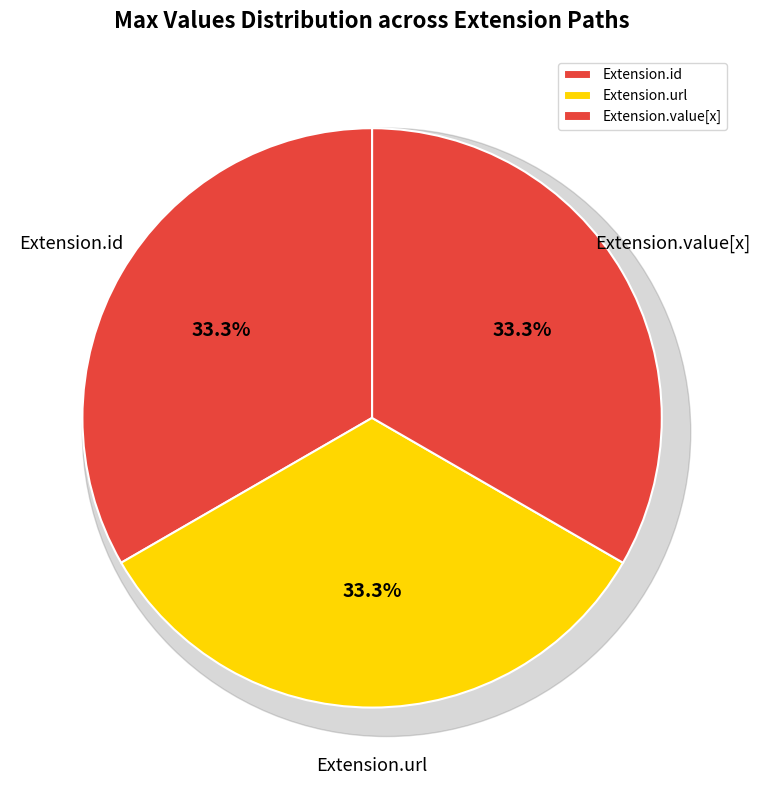

Combined, do Extension.url and Extension account for over 50%?

Yes